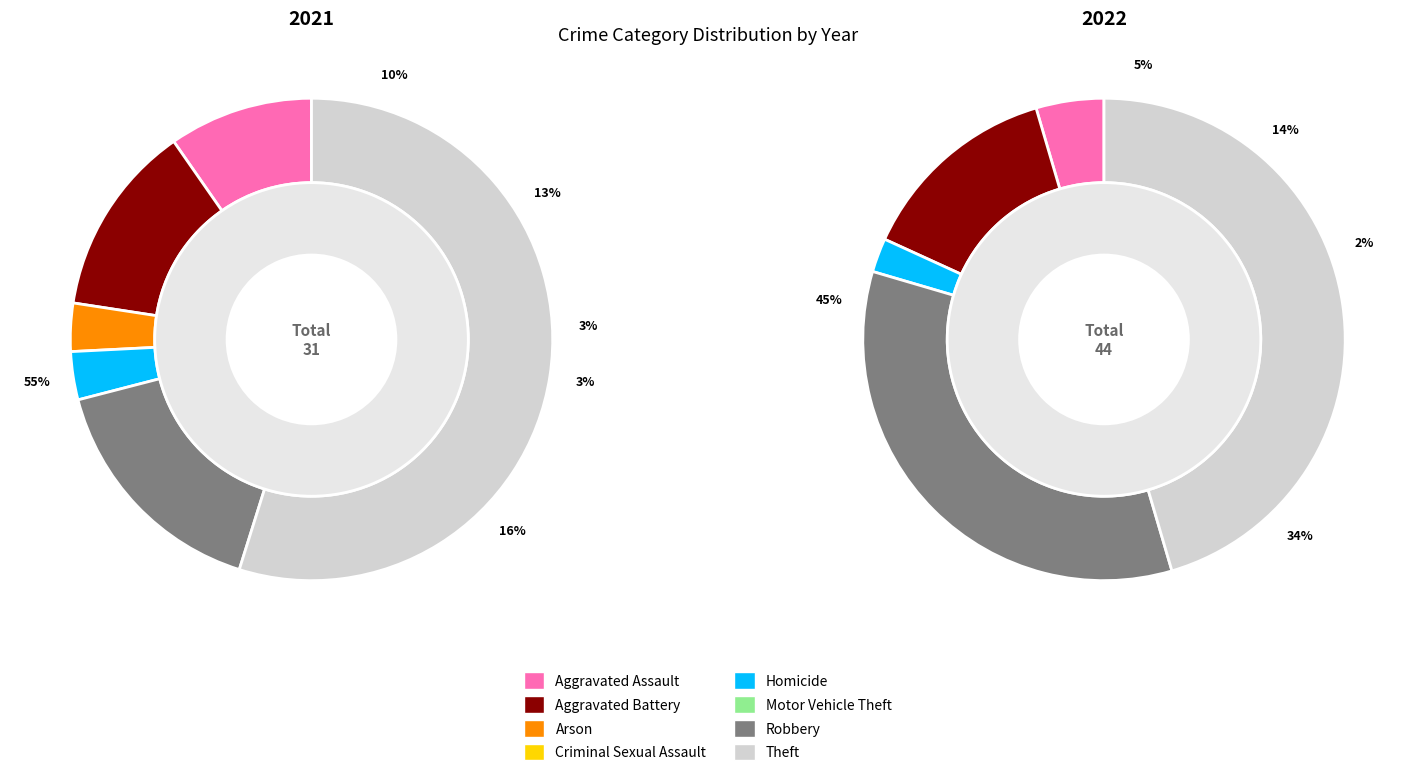

Is it true that 6 is 23% of the pie?

False